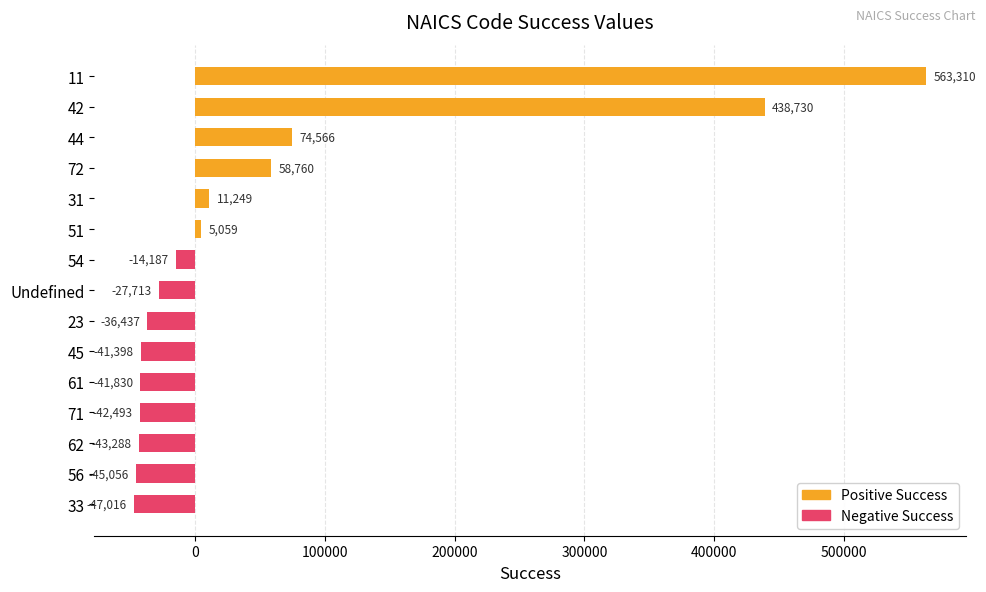

What position from the top is 51?

6